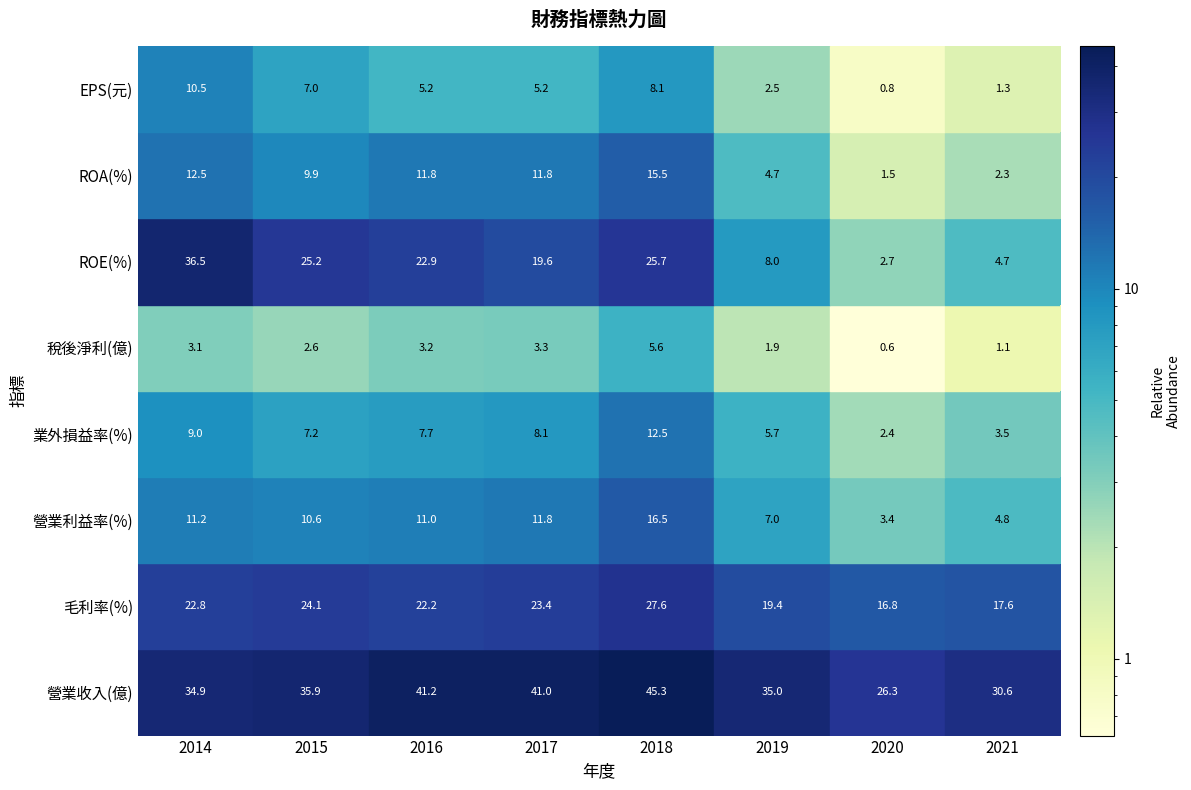

What is the maximum value shown in the chart?

45.3